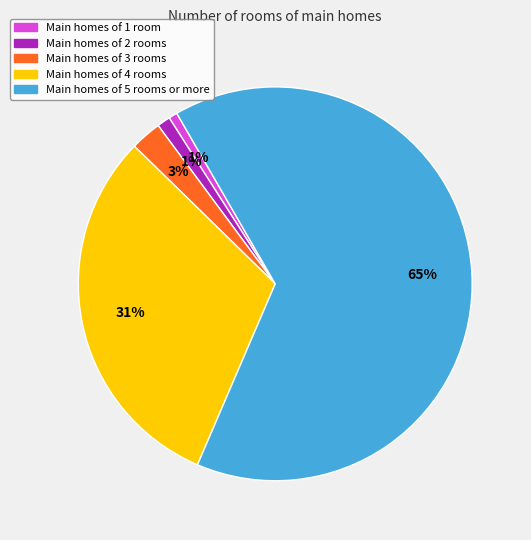

How many segments does this pie chart have?

5